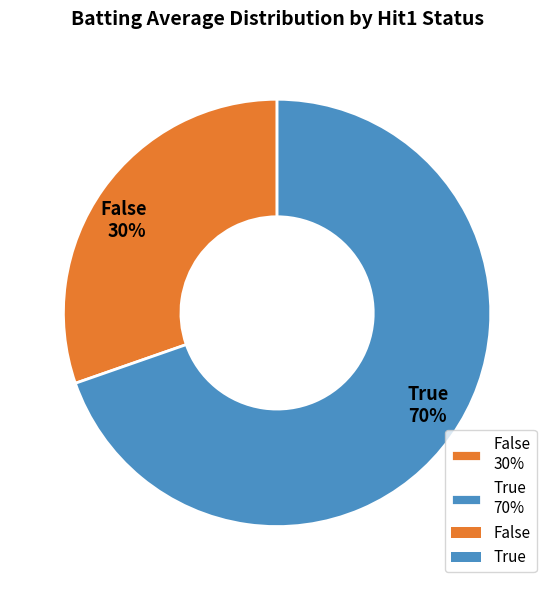

To the nearest percent, what portion does True 70% represent?

70%